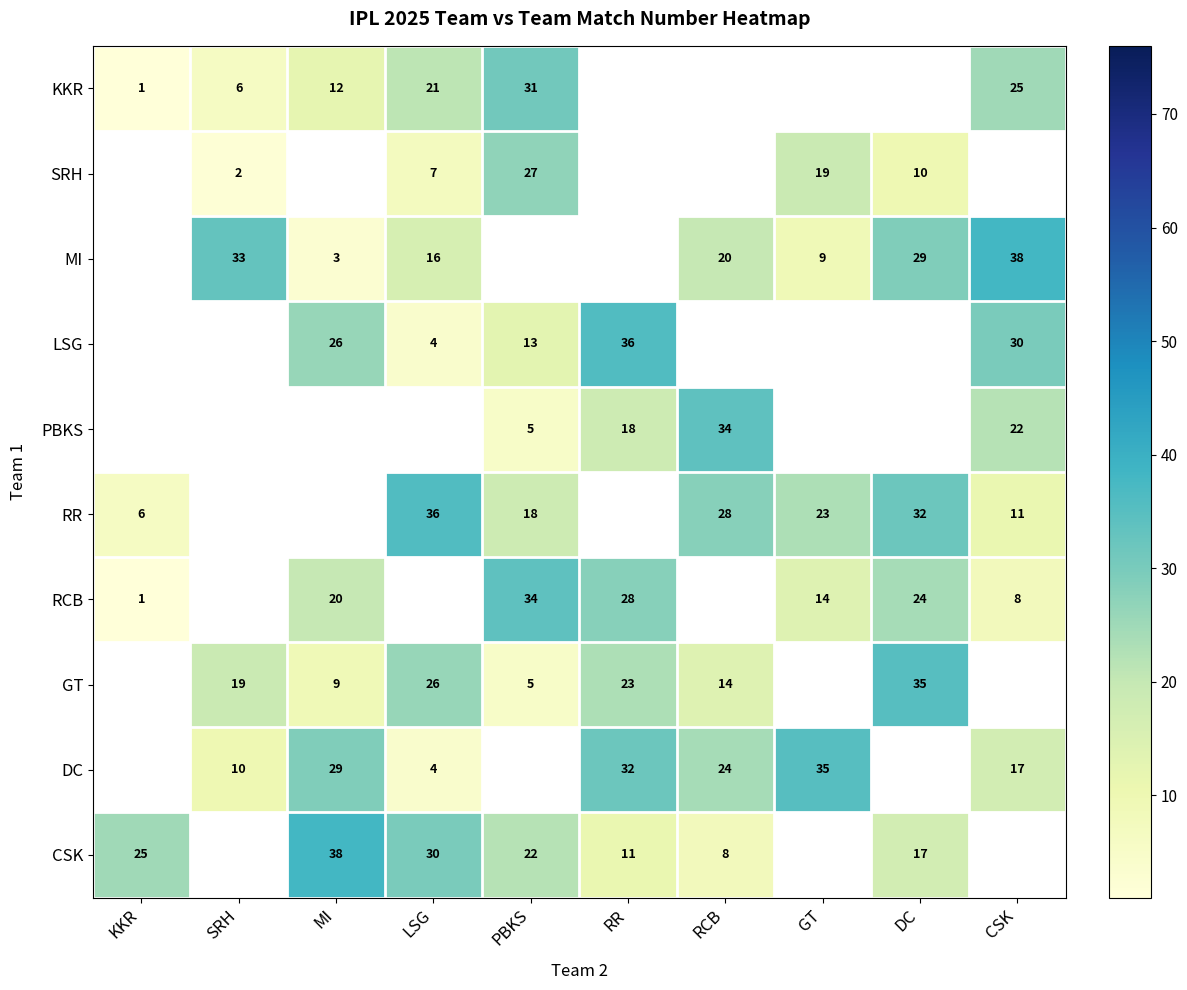

The LSG series shows 44 at CSK. True or false?

False